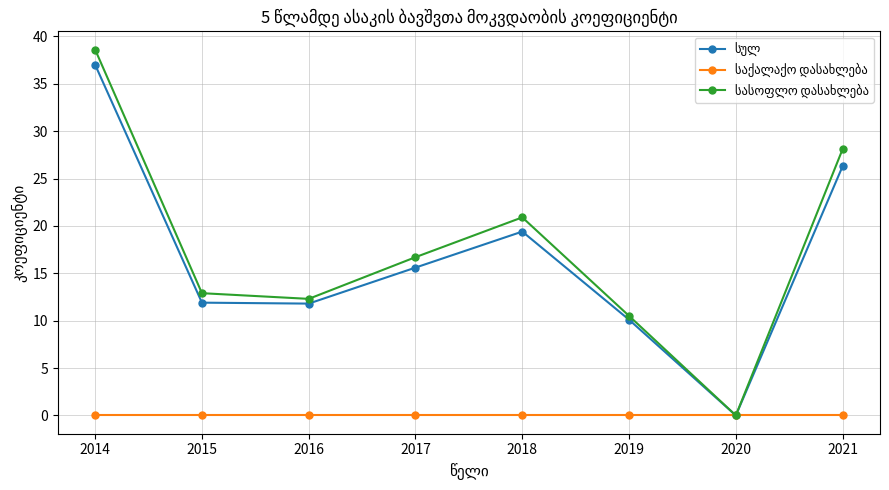

What is the spread (max minus min) of values at 2016?

12.3